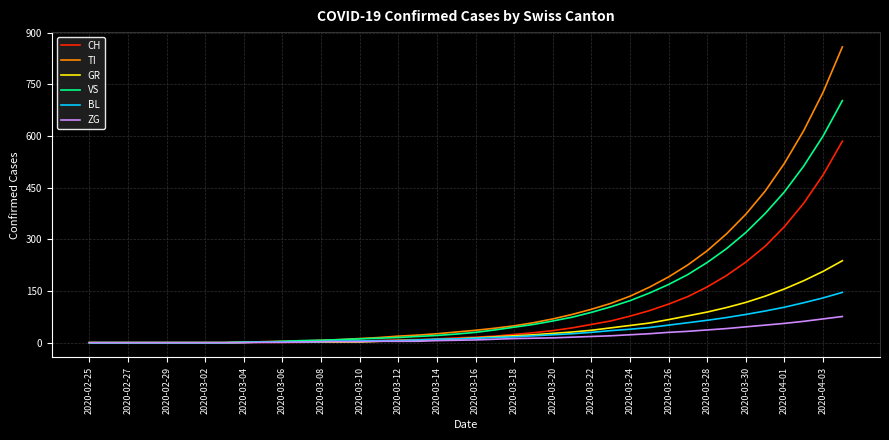

What is the maximum value shown in the chart?

859